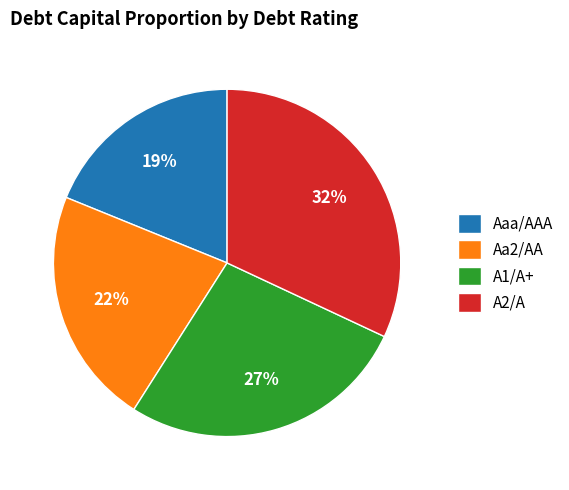

How many slices are in this pie chart?

4